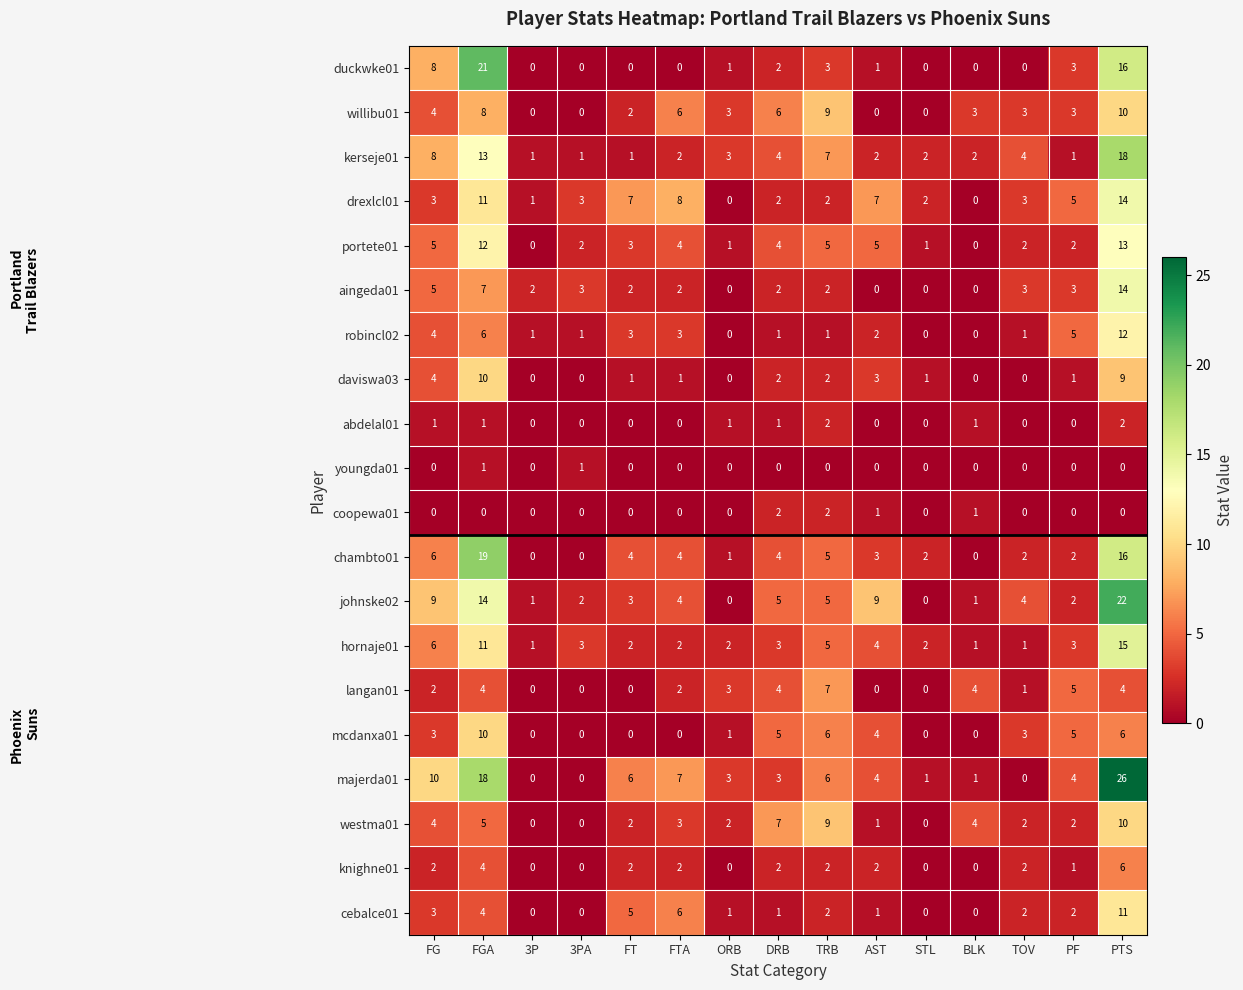

What is the spread (max minus min) of values at TOV?

4